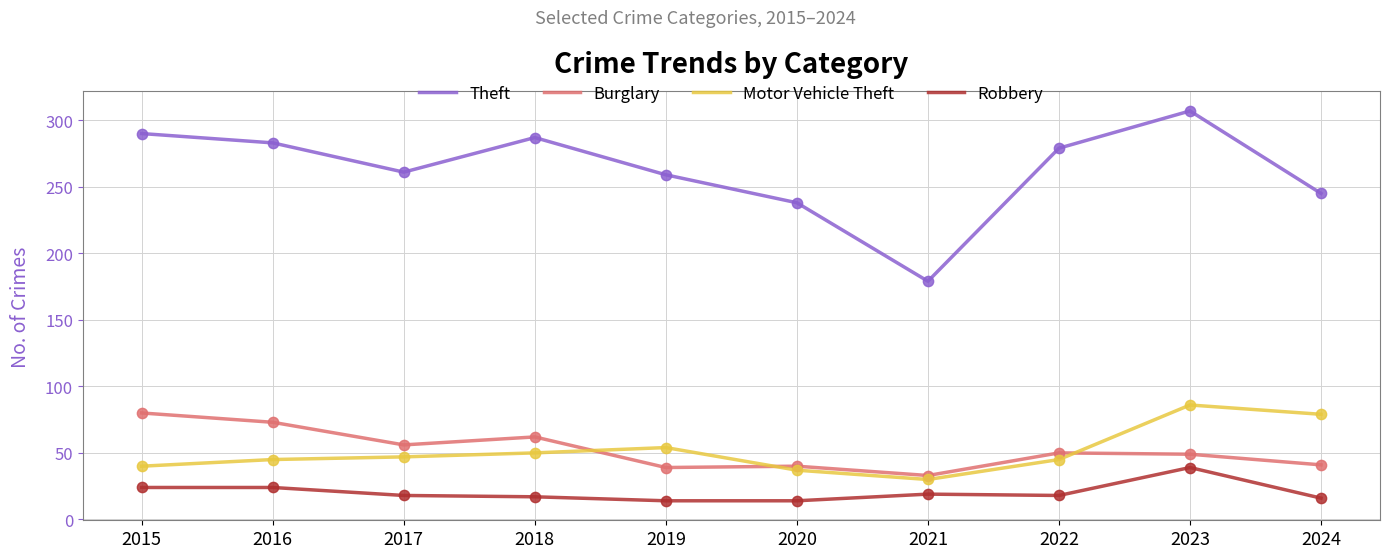

Which series has the largest range (max minus min)?

Theft